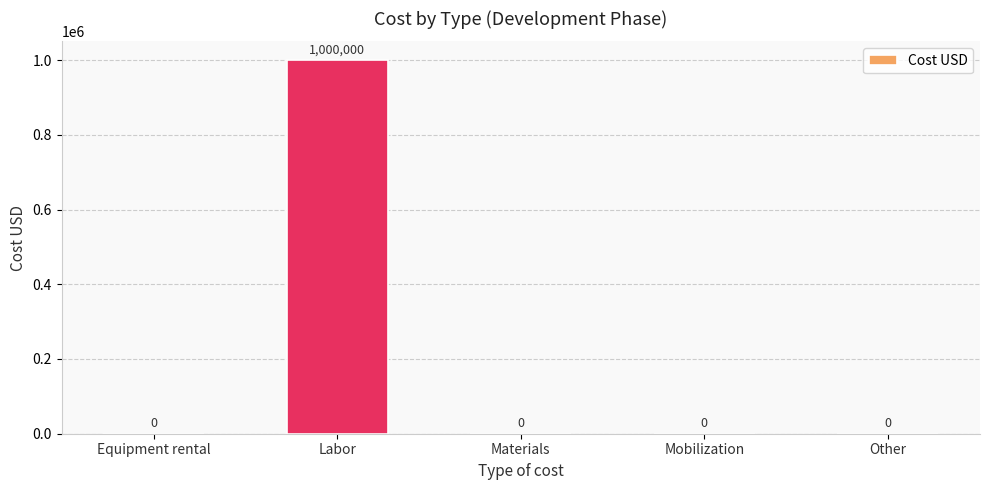

The chart shows a value of 0 at Other. True or false?

True